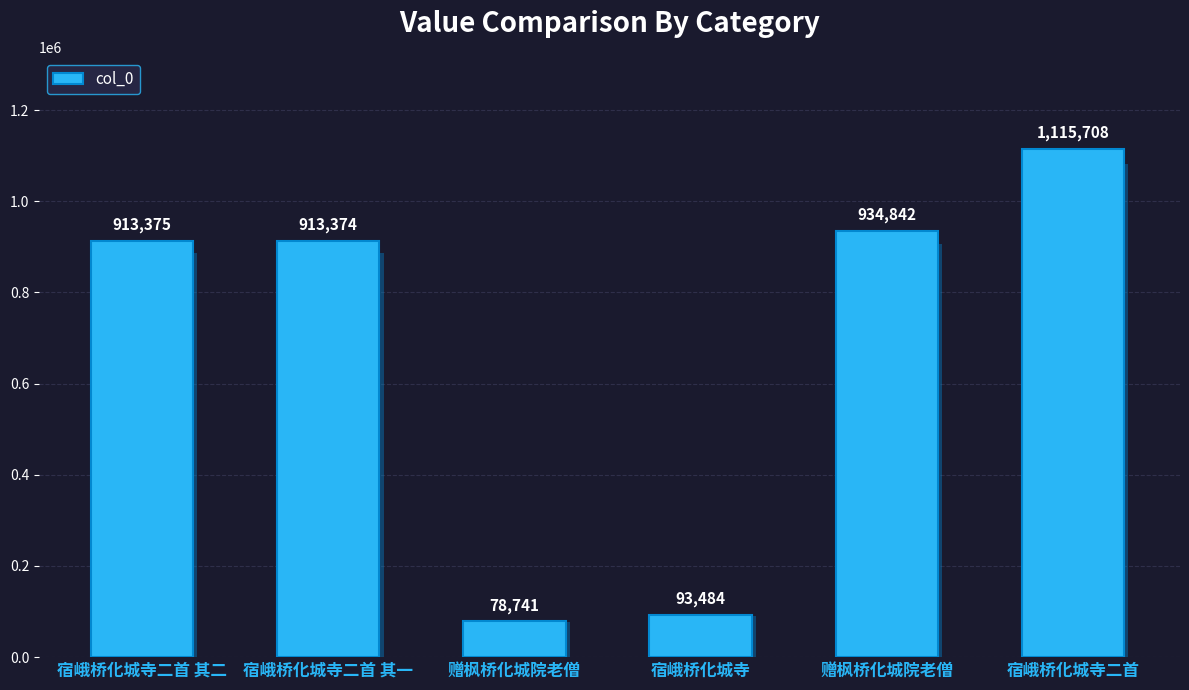

What is the difference between the maximum and second lowest values?

1022224